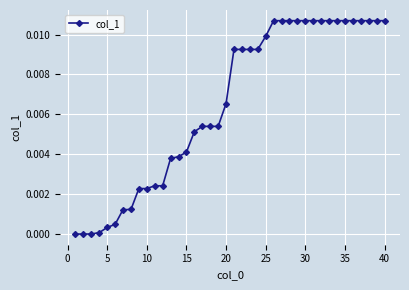

How many lines are shown in the chart?

1